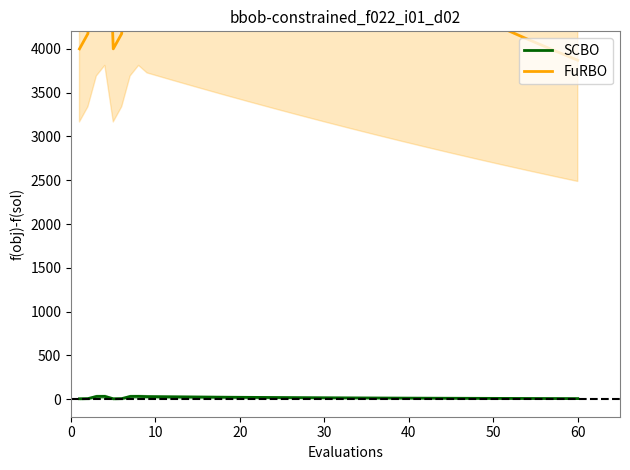

The SCBO series shows 7.9 at 40. True or false?

False